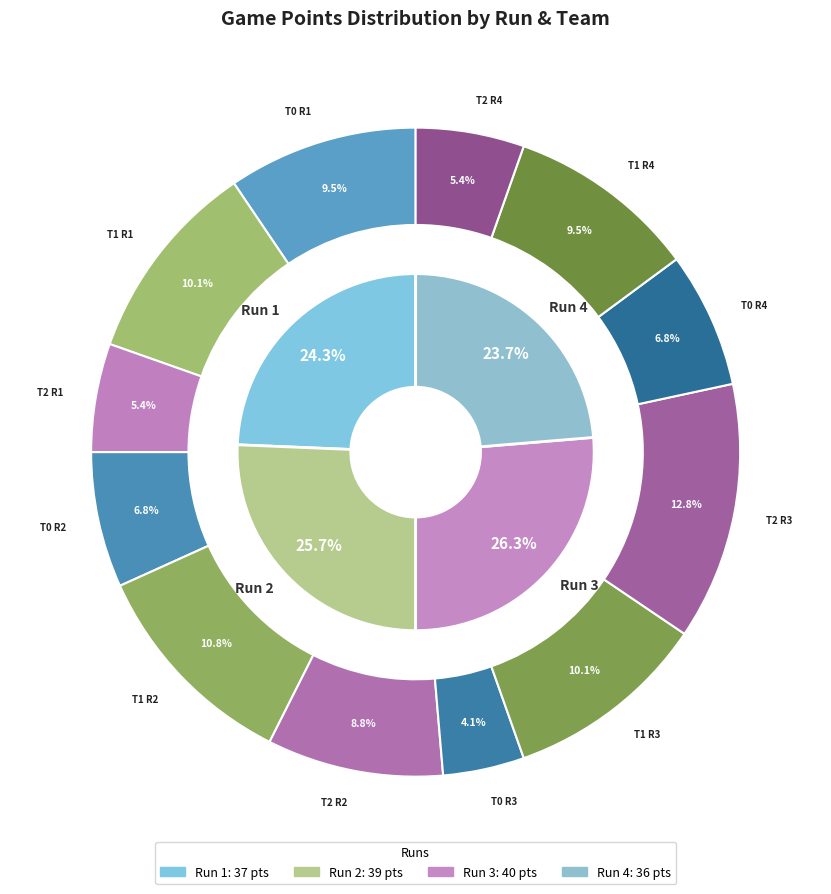

Rank the series at run_3 from lowest to highest value.

T0 points, T1 points, T2 points